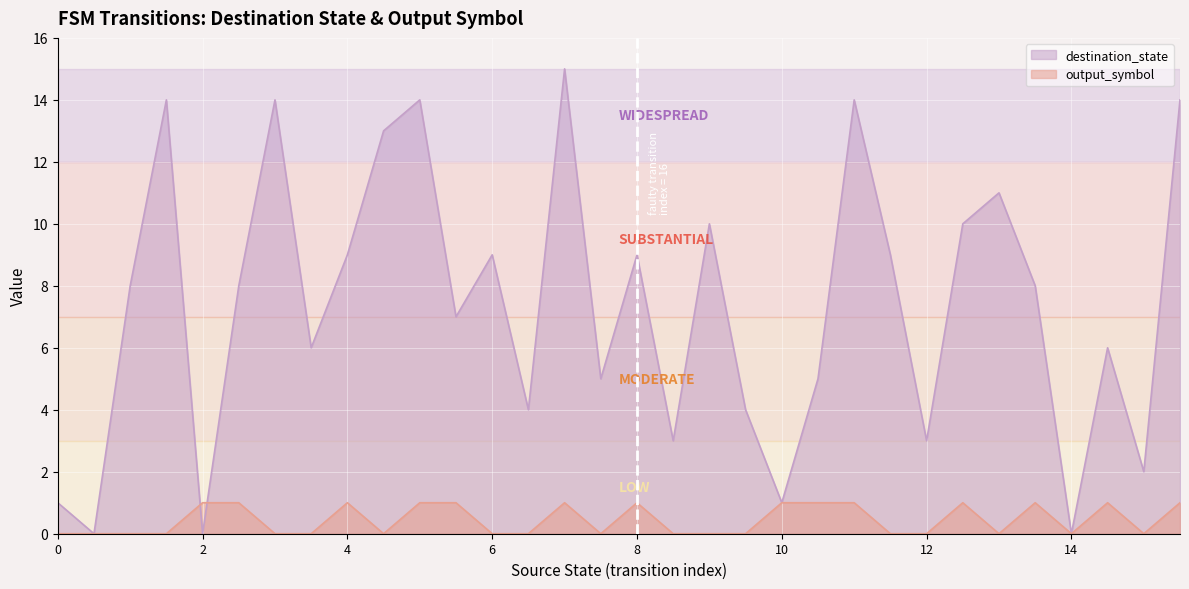

What is the average value of the destination_state series?

7